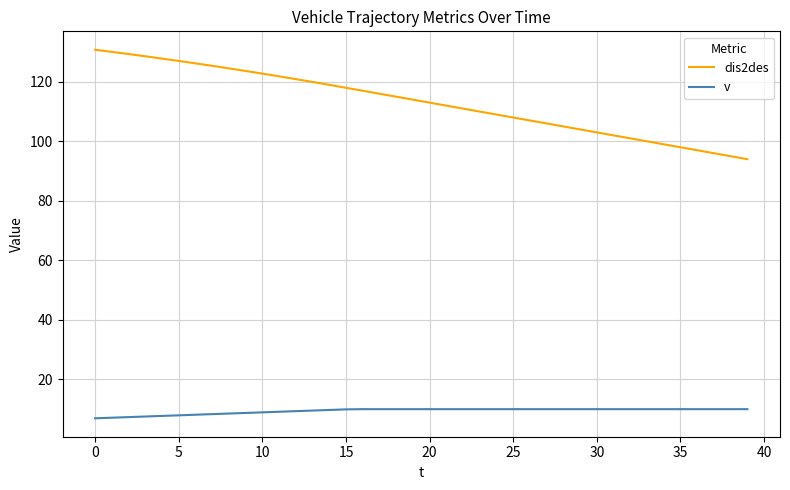

True or false: dis2des and v intersect in this chart.

False